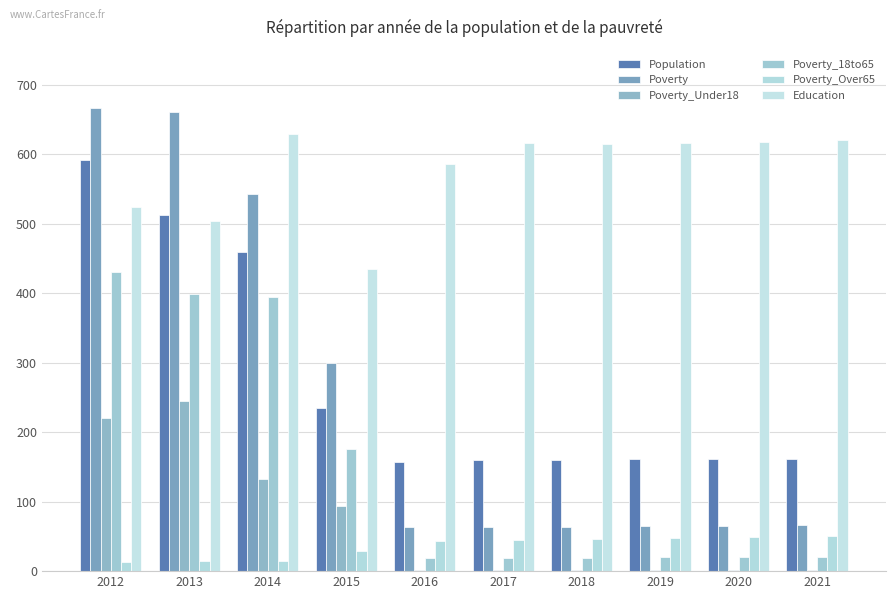

What is the difference between the Population values at 2020 and 2012?

430